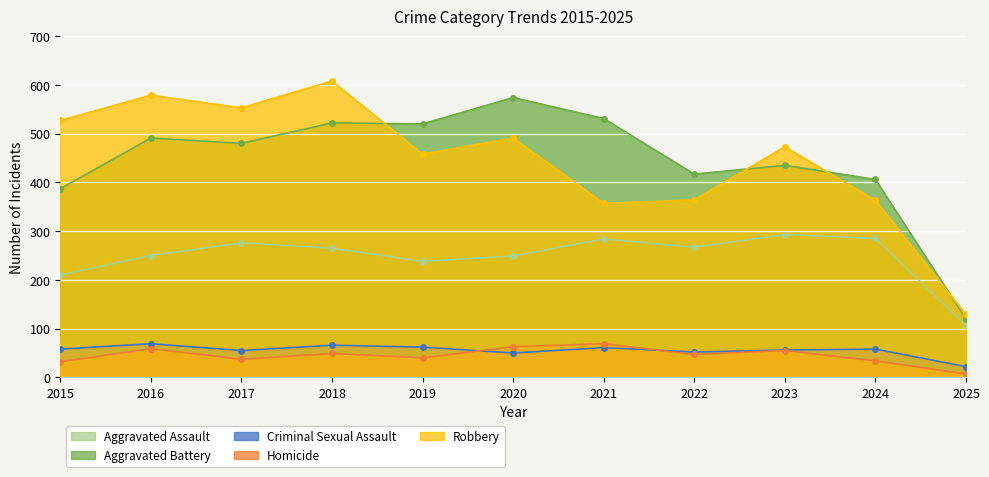

Rank the categories by Aggravated Battery value from highest to lowest.

2020, 2021, 2018, 2019, 2016, 2017, 2023, 2022, 2024, 2015, 2025